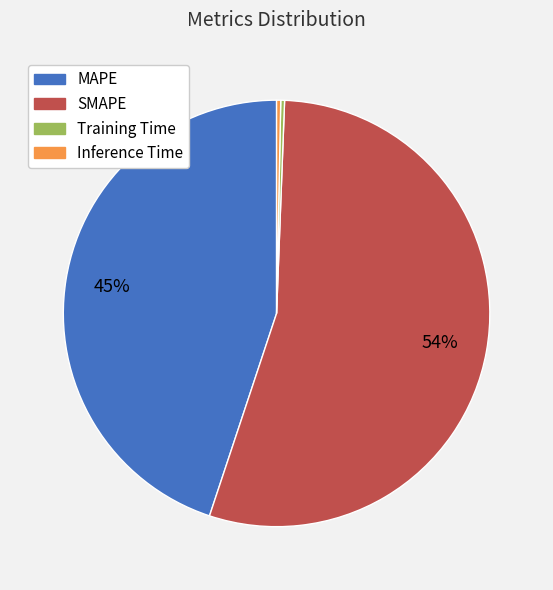

What is the largest slice in the pie chart?

SMAPE